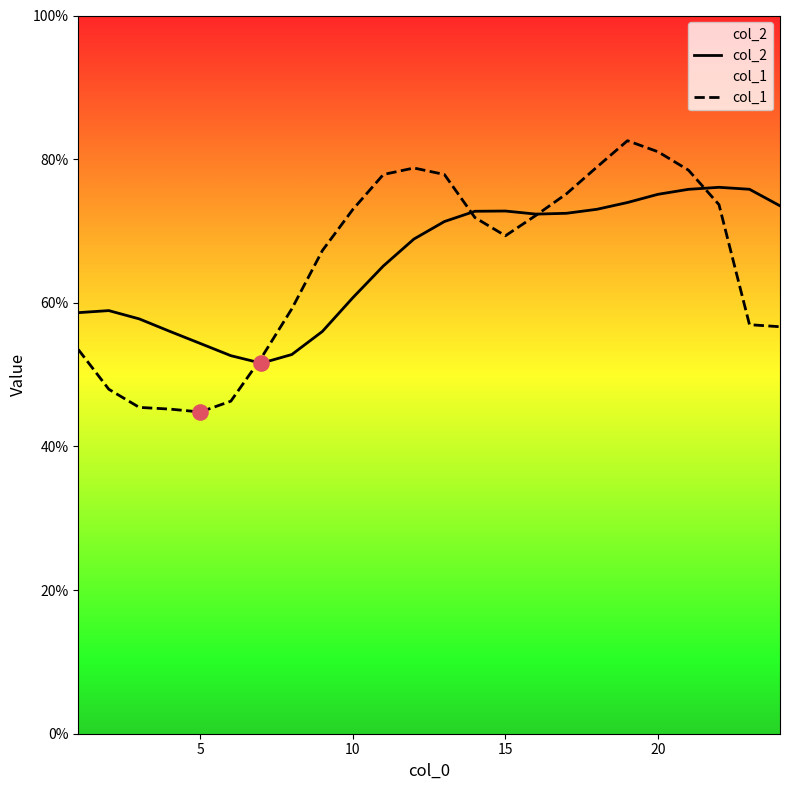

Which series reaches the maximum Y coordinate?

col_1